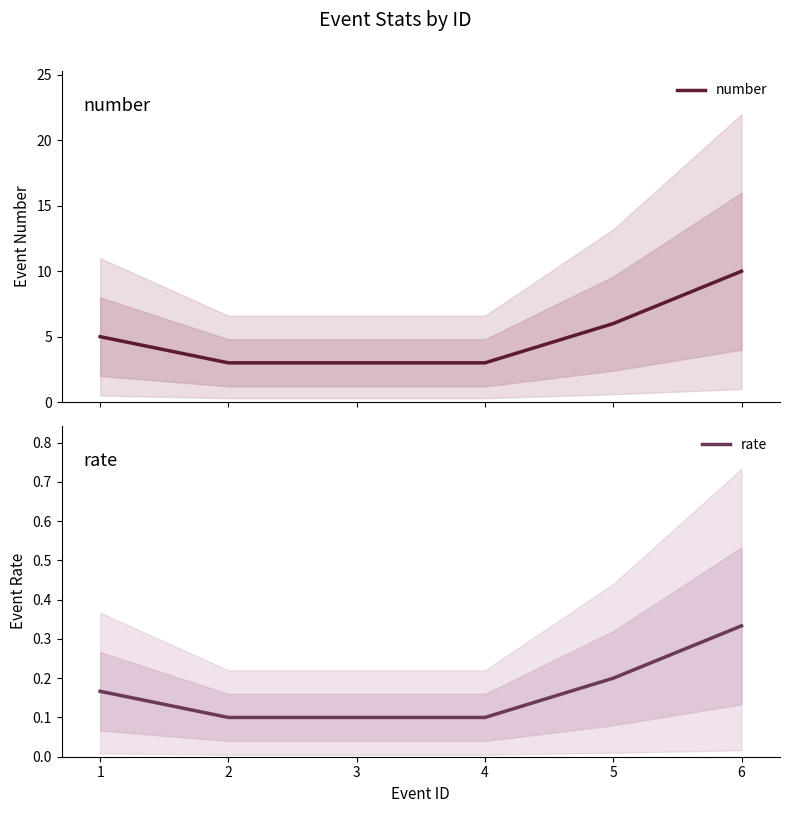

What is the value of the rate point at the 2nd from the left?

0.1